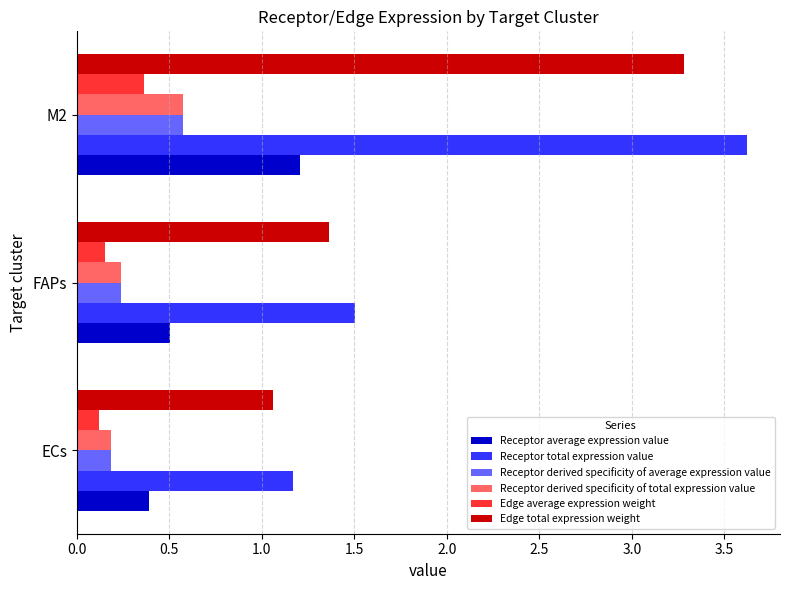

What is the sum of the Receptor derived specificity of average expression value values at FAPs and ECs?

0.4